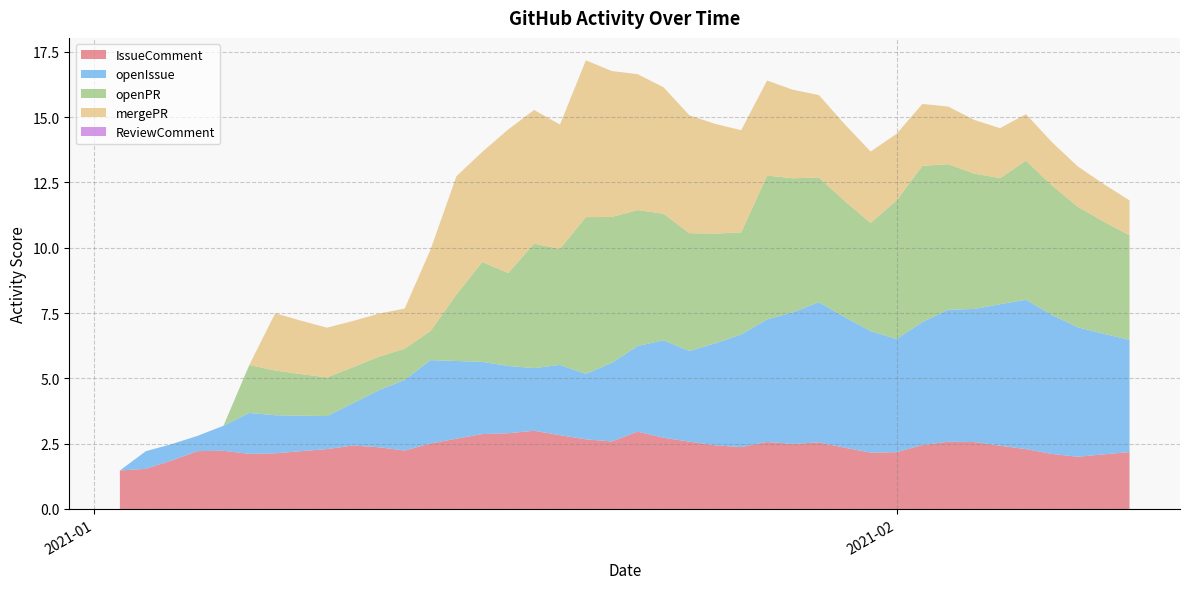

Reading left to right, list all the values displayed in this chart.

IssueComment: 1.5	1.5	1.9	2.2	2.2	2.1	2.1	2.2	2.3	2.4	2.4	2.2	2.5	2.7	2.9	2.9	3.0	2.8	2.7	2.6	3.0	2.7	2.6	2.4	2.4	2.6	2.5	2.5	2.3	2.2	2.2	2.4	2.6	2.6	2.4	2.3	2.1	2.0	2.1	2.2
openIssue: 0.0	0.7	0.6	0.6	1.0	1.6	1.5	1.4	1.3	1.6	2.2	2.7	3.2	3.0	2.8	2.6	2.4	2.7	2.5	3.0	3.3	3.7	3.5	3.9	4.3	4.7	5.0	5.4	5.0	4.7	4.3	4.7	5.1	5.1	5.4	5.7	5.3	5.0	4.6	4.3
openPR: 0.0	0.0	0.0	0.0	0.0	1.8	1.7	1.6	1.5	1.4	1.3	1.2	1.1	2.5	3.8	3.6	4.8	4.4	6.0	5.6	5.2	4.8	4.5	4.2	3.9	5.5	5.1	4.8	4.4	4.1	5.3	6.0	5.6	5.2	4.8	5.3	5.0	4.6	4.3	4.0
mergePR: 0.0	0.0	0.0	0.0	0.0	0.0	2.2	2.0	1.9	1.8	1.6	1.5	3.1	4.5	4.2	5.5	5.1	4.8	6.0	5.6	5.2	4.8	4.5	4.2	3.9	3.6	3.4	3.2	2.9	2.7	2.5	2.4	2.2	2.1	1.9	1.8	1.7	1.5	1.4	1.3
ReviewComment: 0.0	0.0	0.0	0.0	0.0	0.0	0.0	0.0	0.0	0.0	0.0	0.0	0.0	0.0	0.0	0.0	0.0	0.0	0.0	0.0	0.0	0.0	0.0	0.0	0.0	0.0	0.0	0.0	0.0	0.0	0.0	0.0	0.0	0.0	0.0	0.0	0.0	0.0	0.0	0.0